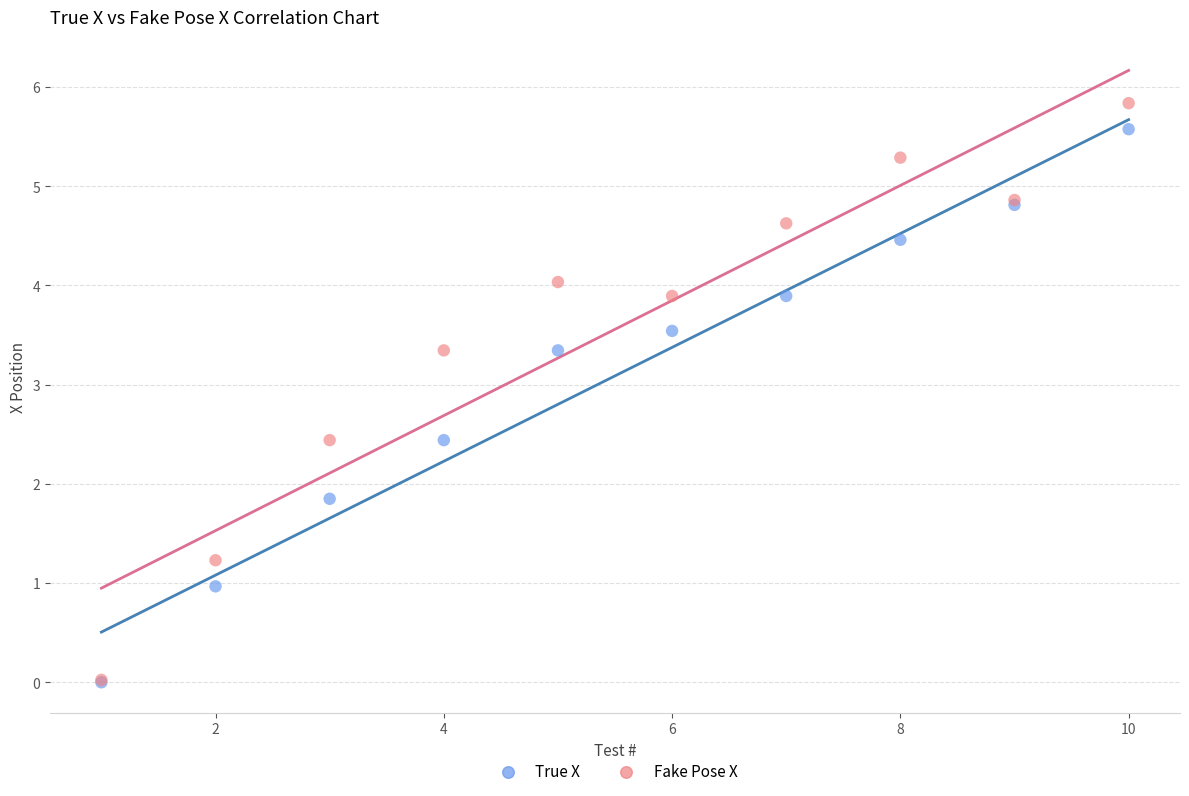

In the Fake Pose X series, what Y value is closest to 2?

2.4